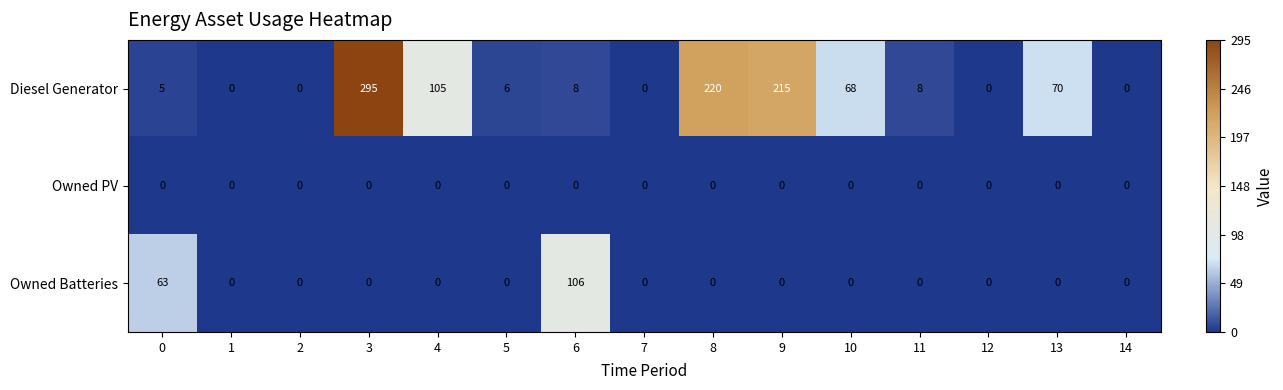

Count the number of data series in this chart.

3